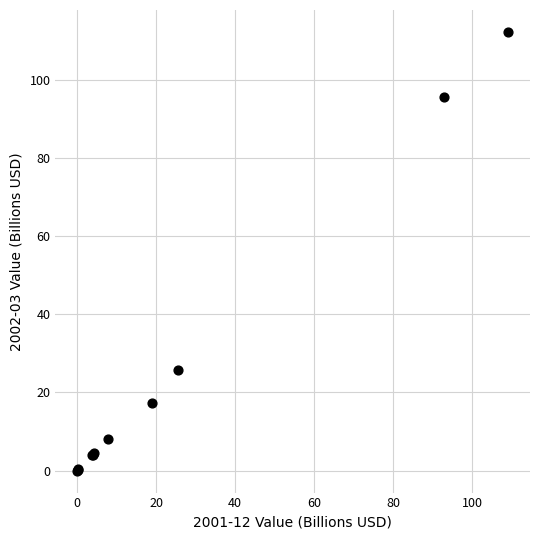

What Y value in the scatter plot is closest to 56?

25.7